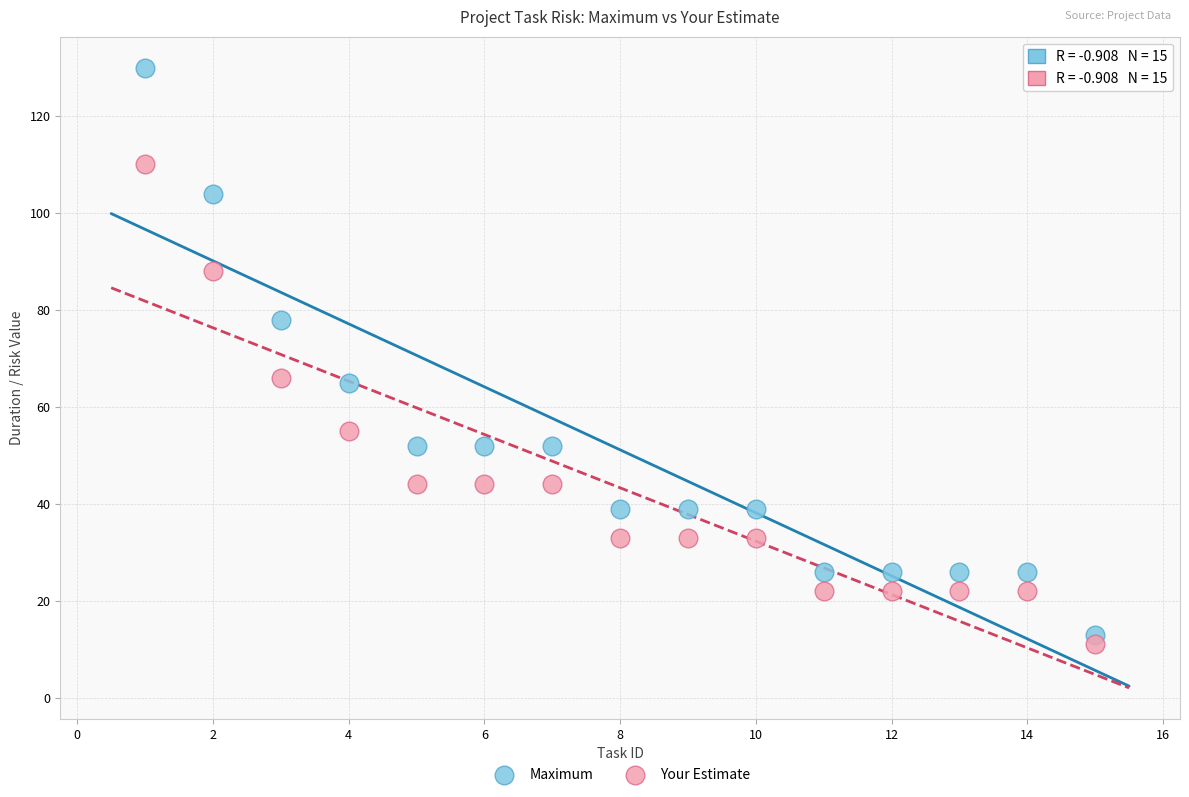

Across all data points, what is the range of Y values (max minus min)?

119.0